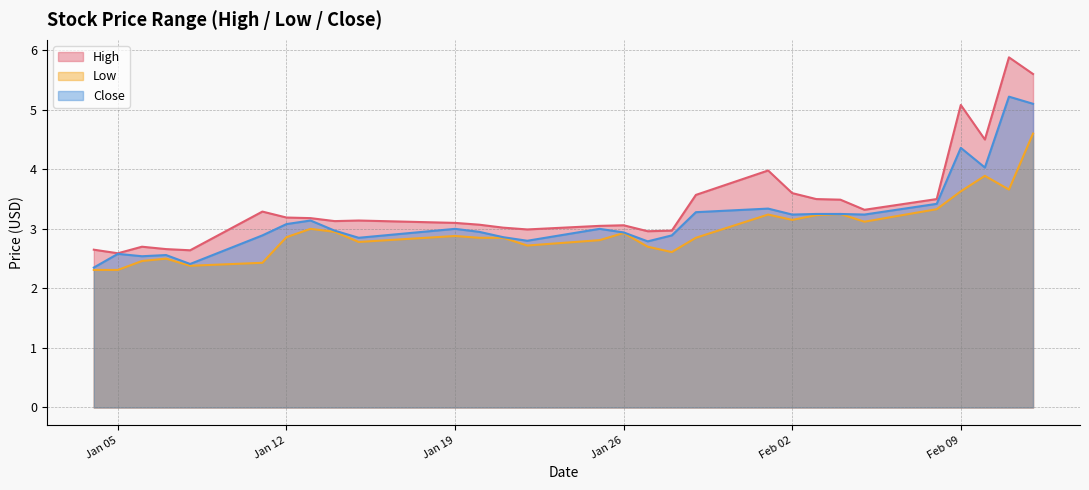

Which series has the largest range (max minus min)?

High